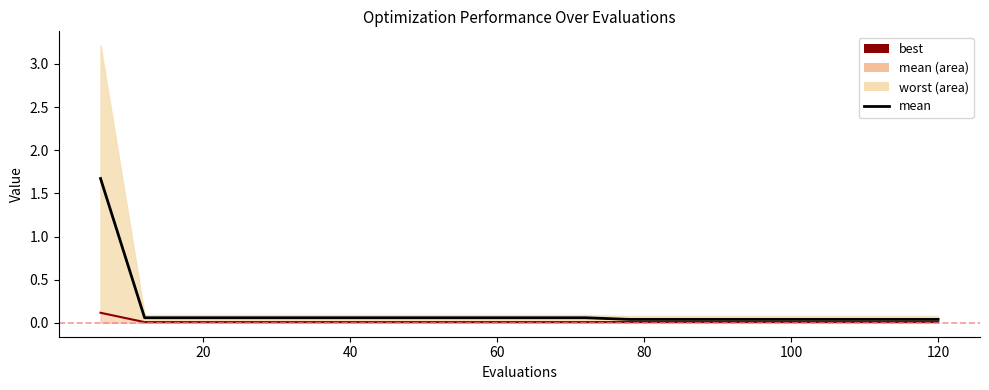

How many lines are shown in the chart?

1